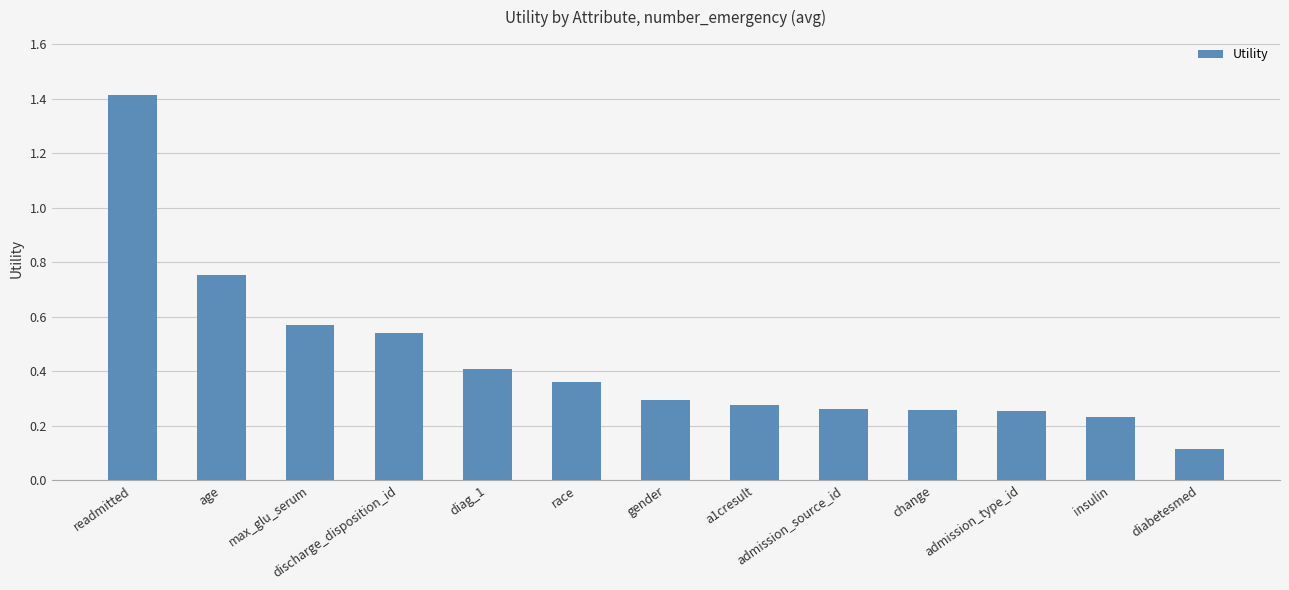

The value at gender is 0.3. True or false?

True